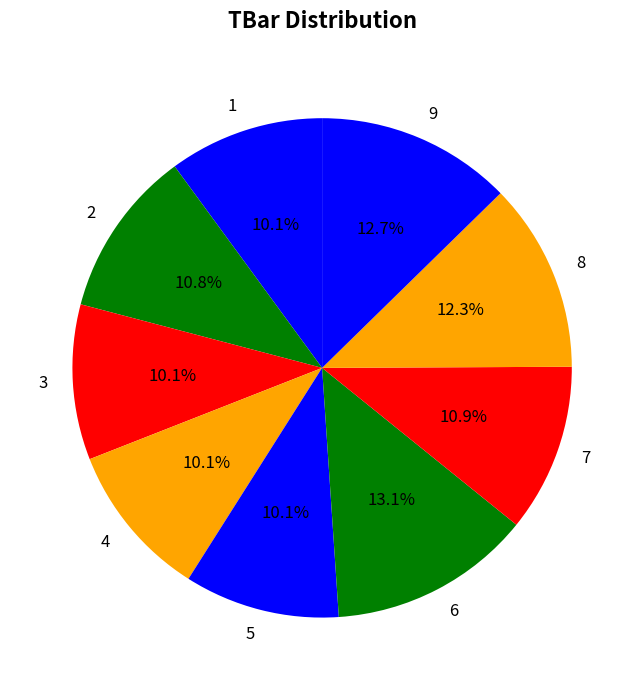

Combined, what portion of the pie is 2 and 1?

20.9%